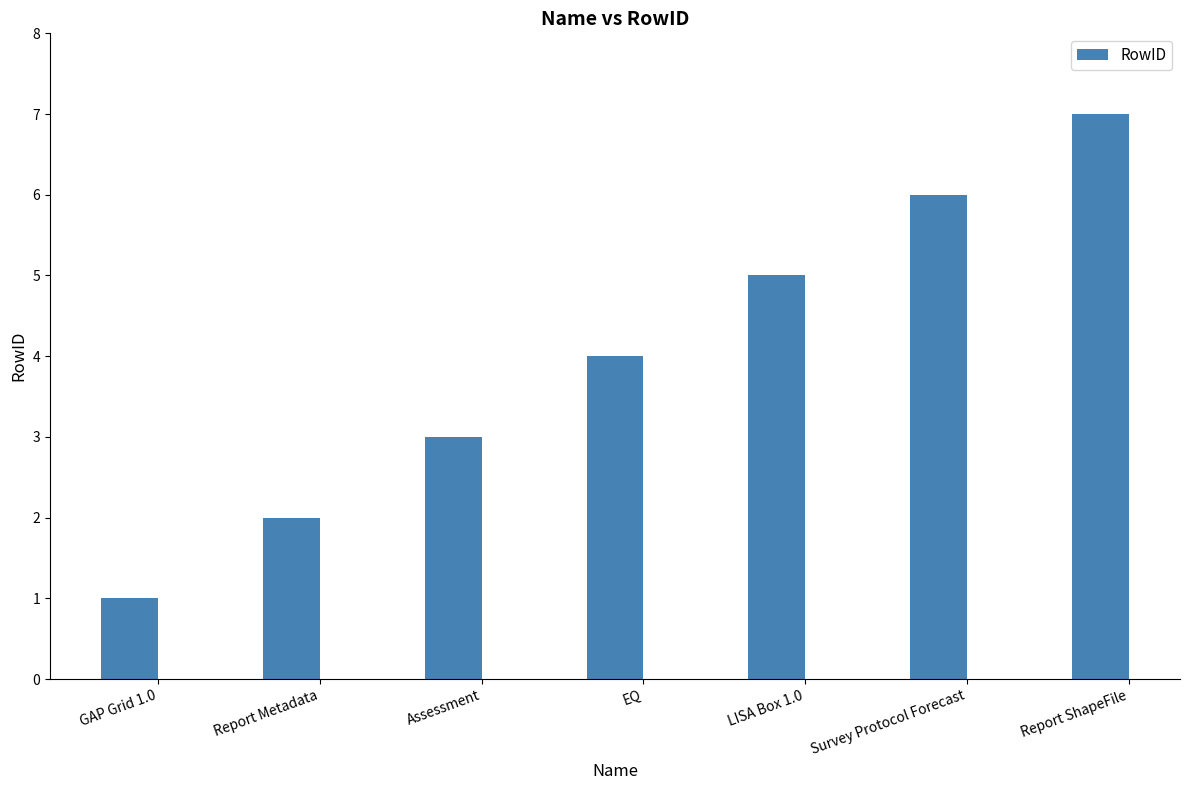

What is the value of the 1st bar from the left?

1